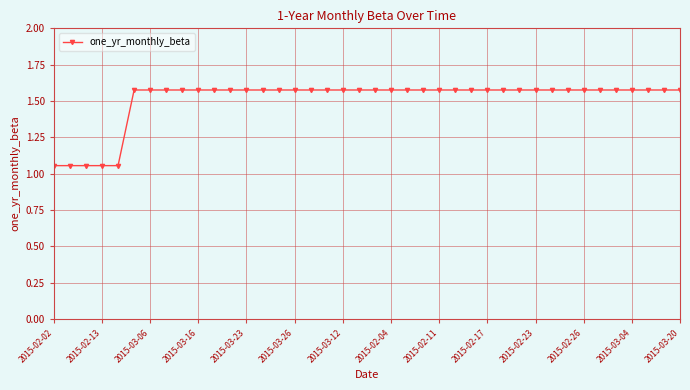

What is the sum of all values?

60.4